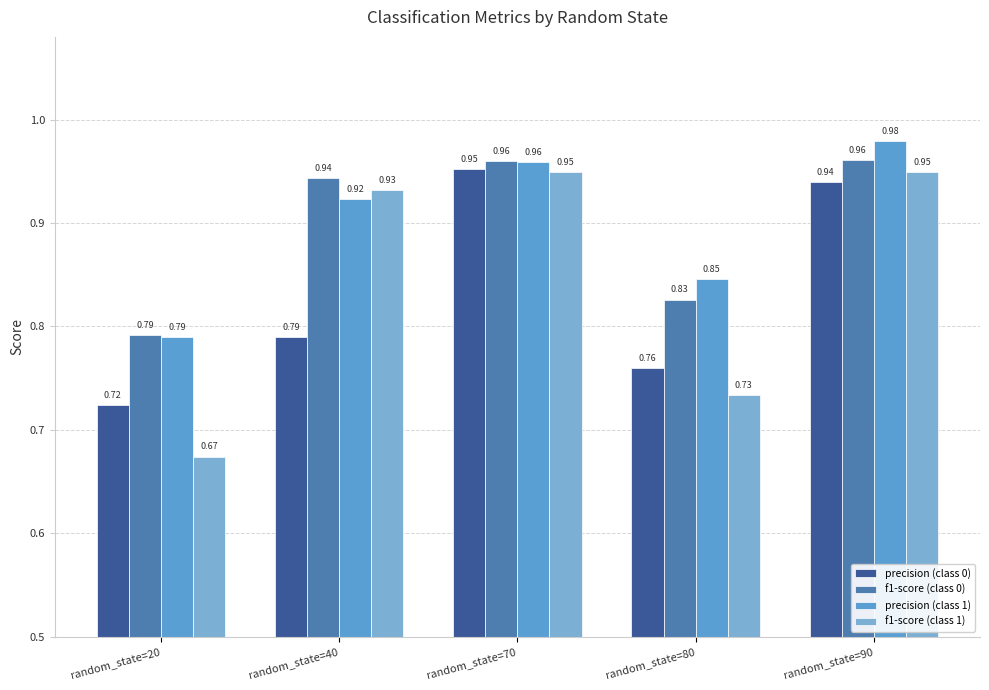

Reading left to right, extract all data points from this chart.

precision (class 0): 0.7	0.8	1.0	0.8	0.9
f1-score (class 0): 0.8	0.9	1.0	0.8	1.0
precision (class 1): 0.8	0.9	1.0	0.8	1.0
f1-score (class 1): 0.7	0.9	0.9	0.7	0.9